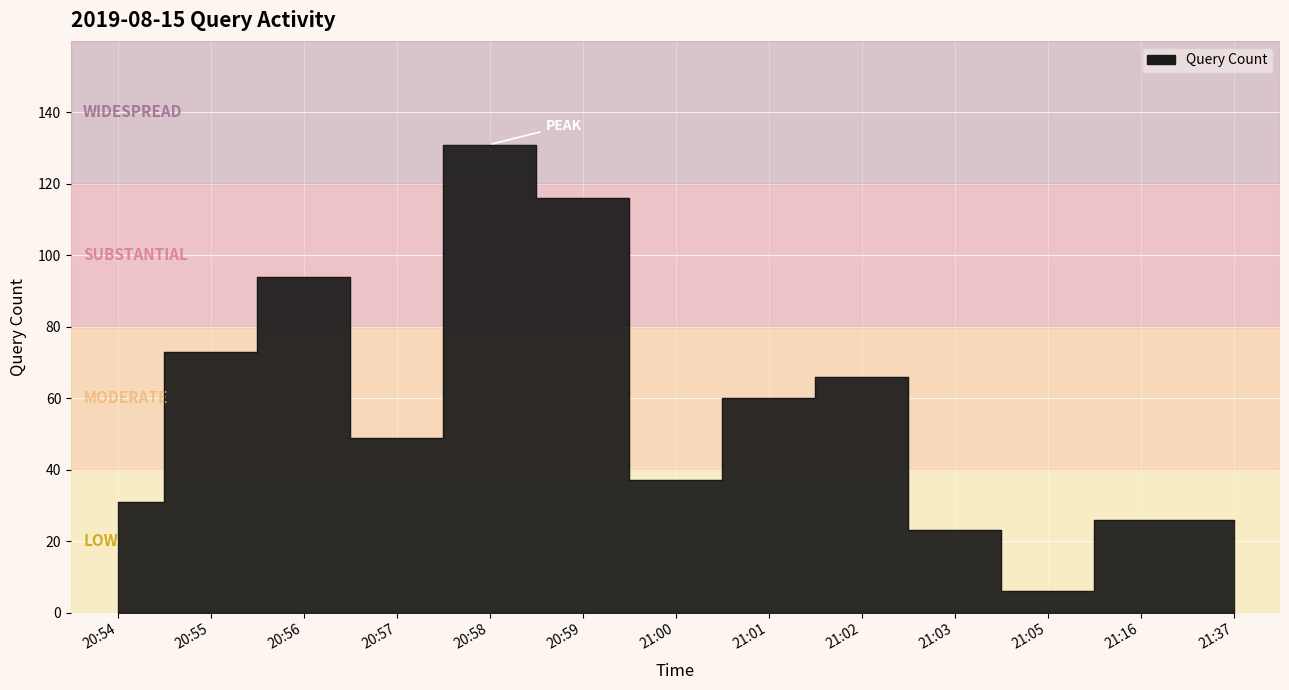

What is the ratio of the value at 20:55 to the value at 21:16?

2.8